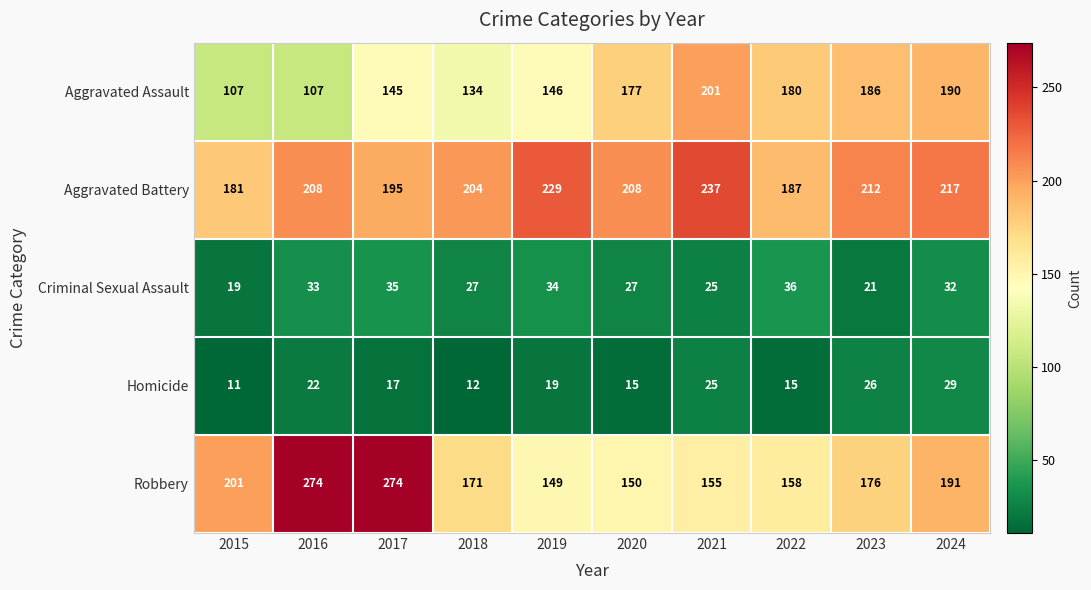

Where is Robbery nearest to the value 211?

2015